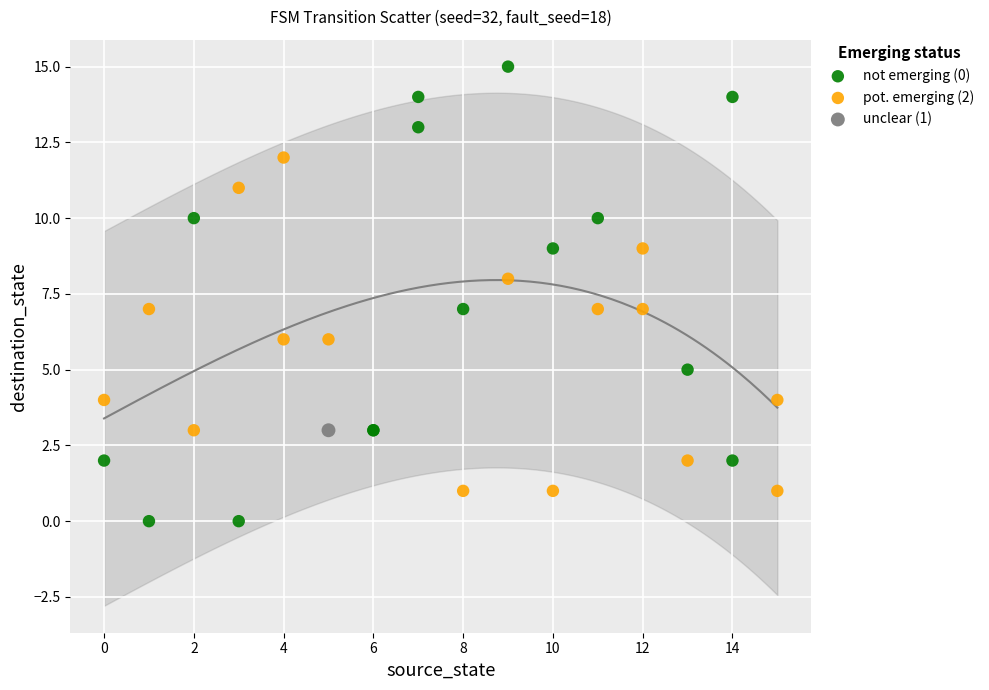

Which series reaches the minimum Y coordinate?

not emerging (0)